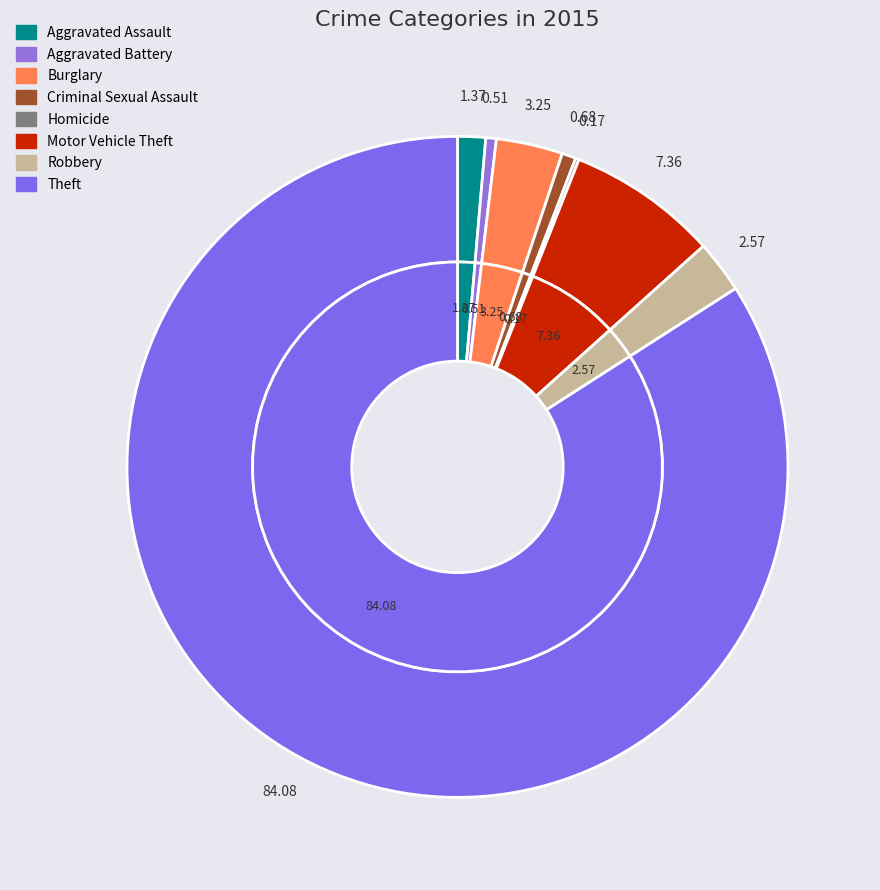

Approximately how many times larger is the value at Aggravated Assault compared to Criminal Sexual Assault?

2.0